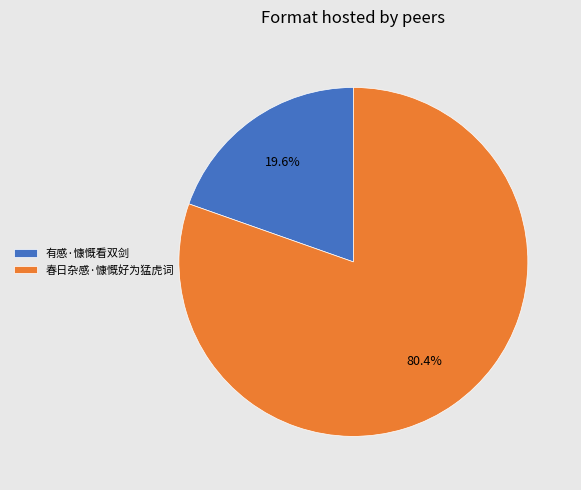

What is the ratio of the value at 春日杂感·慷慨好为猛虎词 to the value at 有感·慷慨看双剑?

4.1